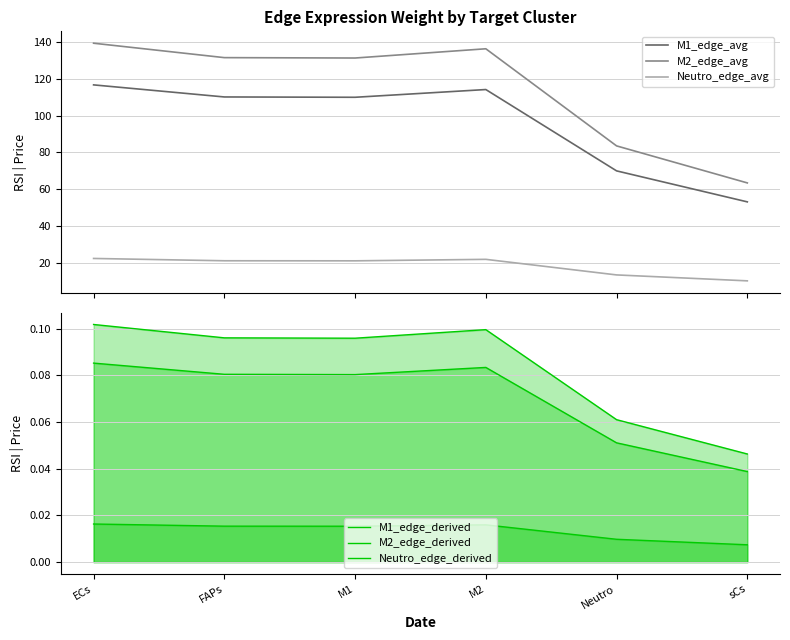

What are all the series names shown in the legend?

M1_edge_avg, M2_edge_avg, Neutro_edge_avg, M1_edge_derived, M2_edge_derived, Neutro_edge_derived